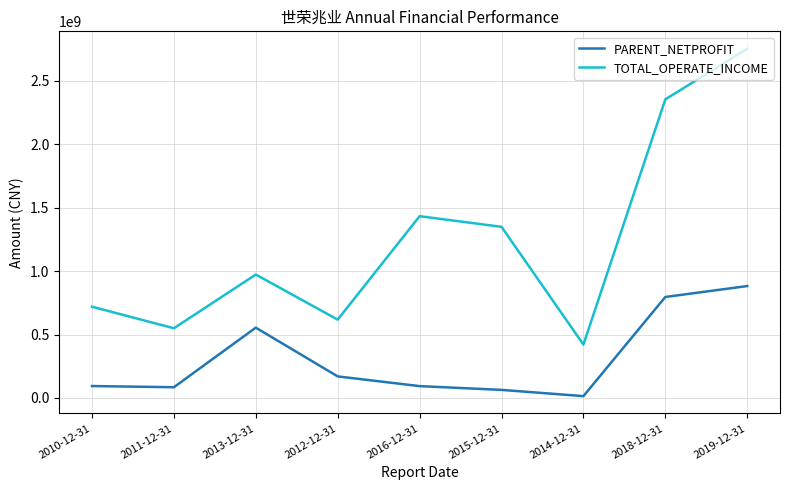

In TOTAL_OPERATE_INCOME, how many points are lower than both neighbors (excluding endpoints)?

3